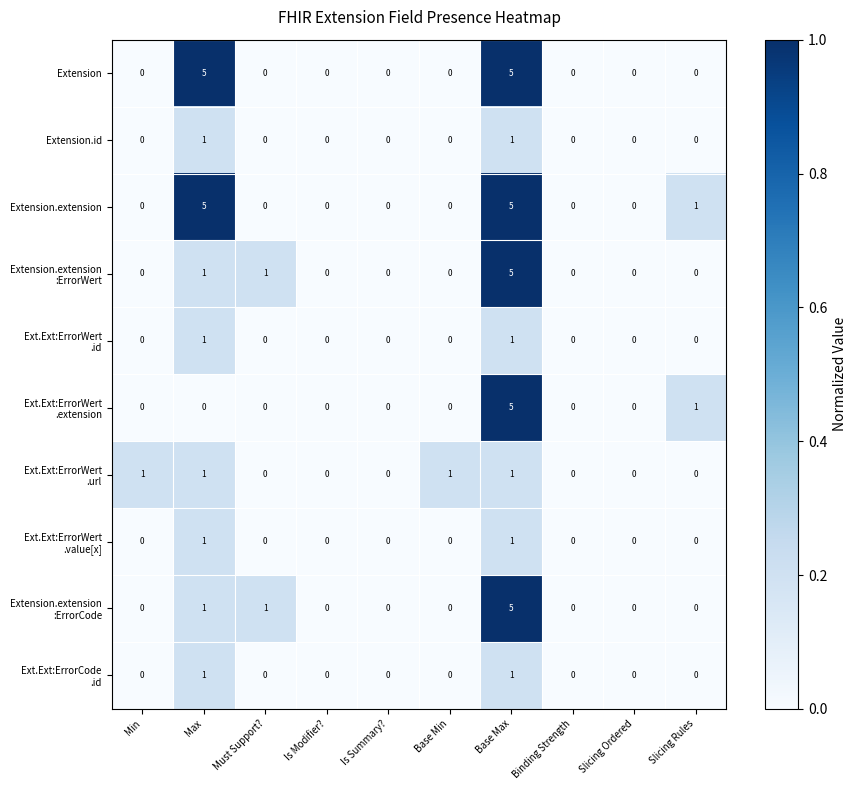

True or false: Extension has a value of 2 at Must Support?.

False